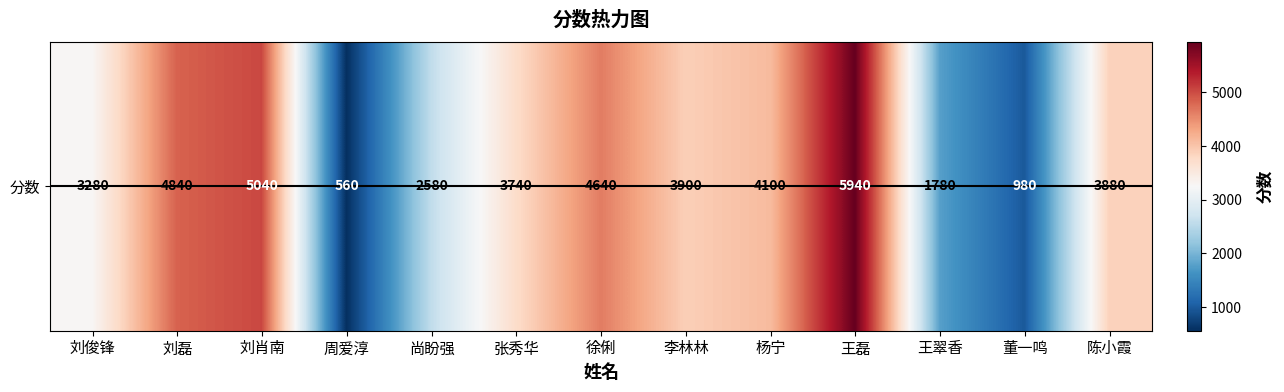

List the labels in order of value, smallest first.

周爱淳, 董一鸣, 王翠香, 尚盼强, 刘俊锋, 张秀华, 陈小霞, 李林林, 杨宁, 徐俐, 刘磊, 刘肖南, 王磊